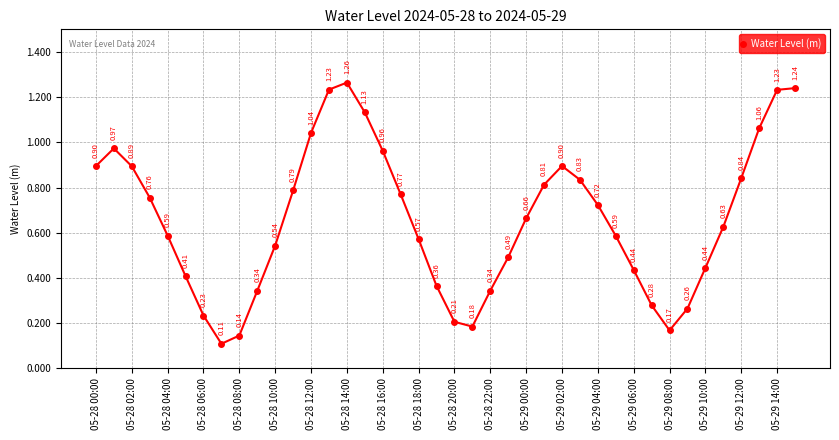

How many interior local valleys (lower than both neighbors) does the data have?

3